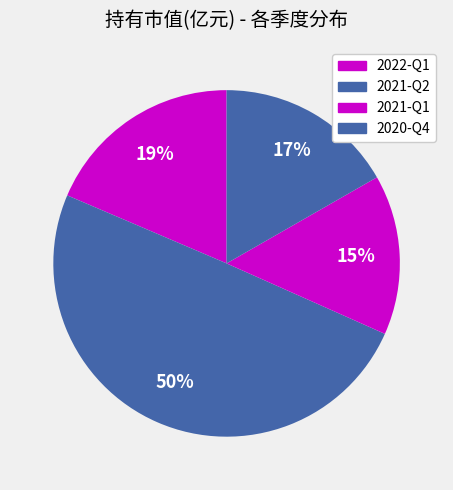

How many slices are in this pie chart?

4